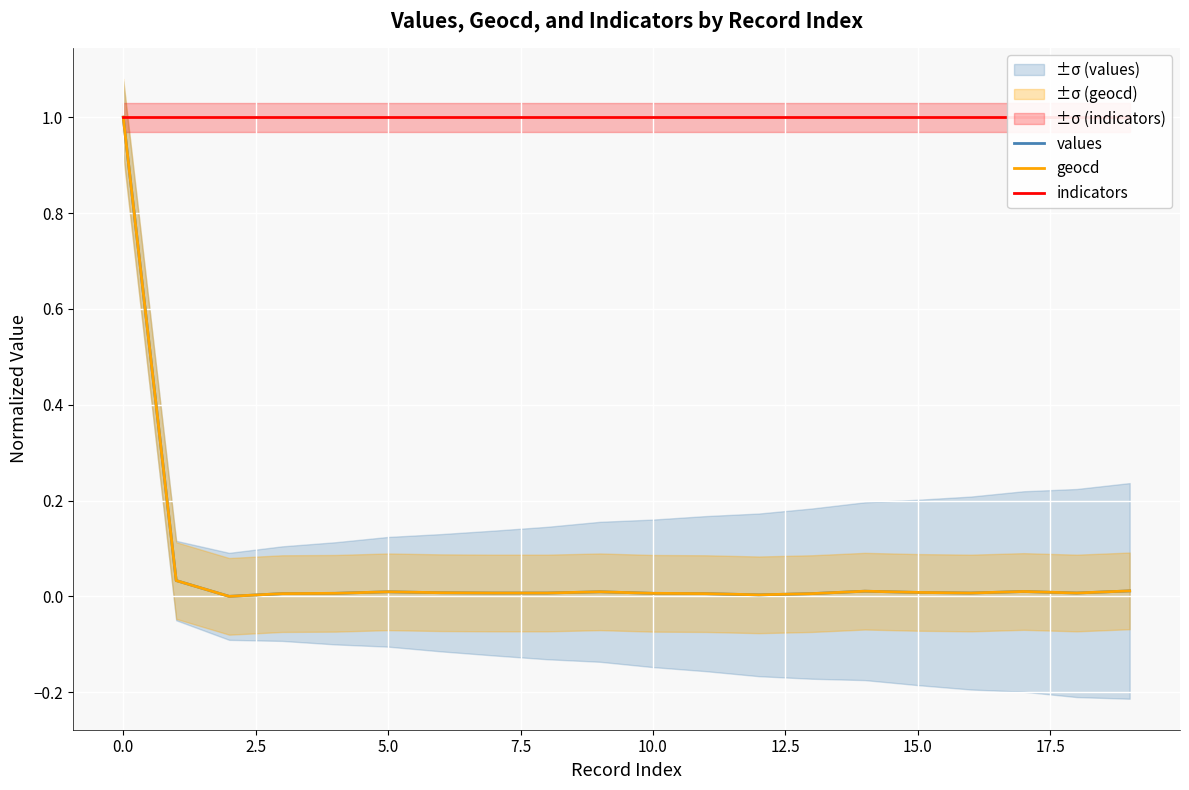

True or false: geocd has a value of 0.3 at 0.0.

False